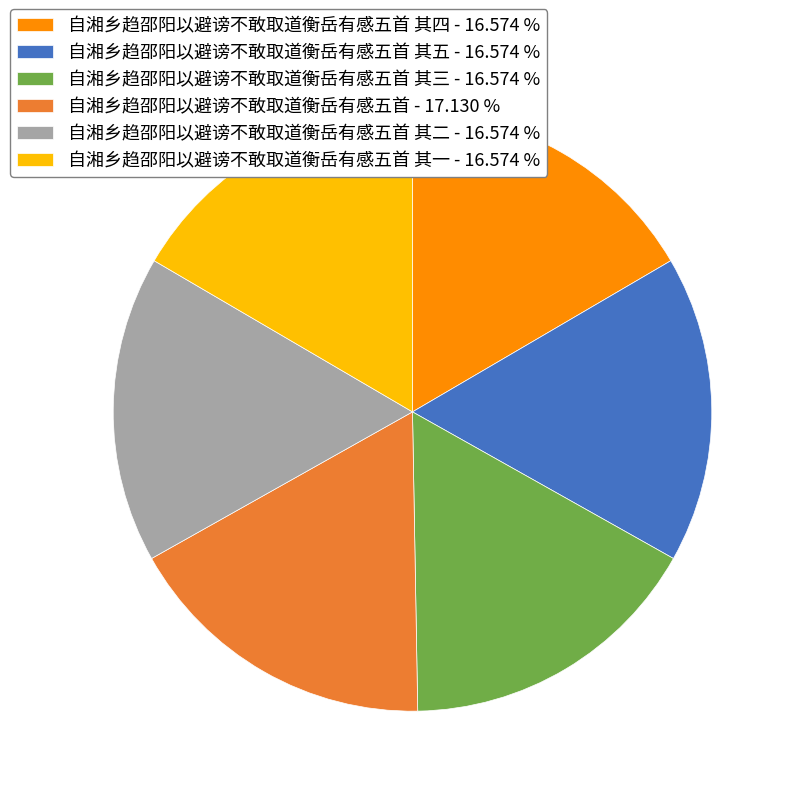

Is there a majority slice in this chart?

No